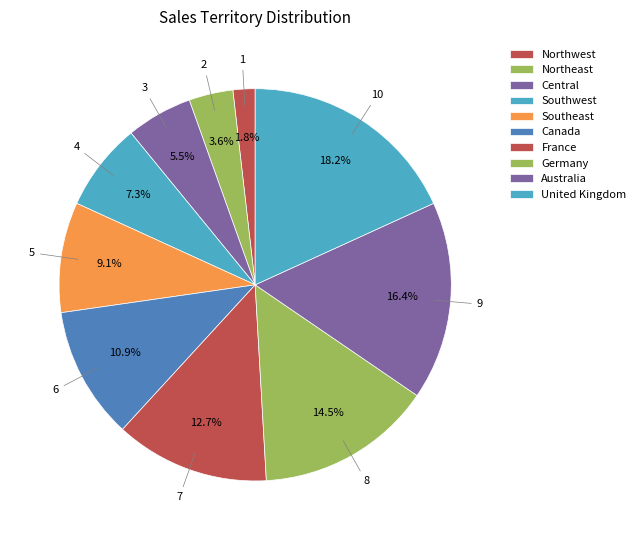

Is there a majority slice in this chart?

No